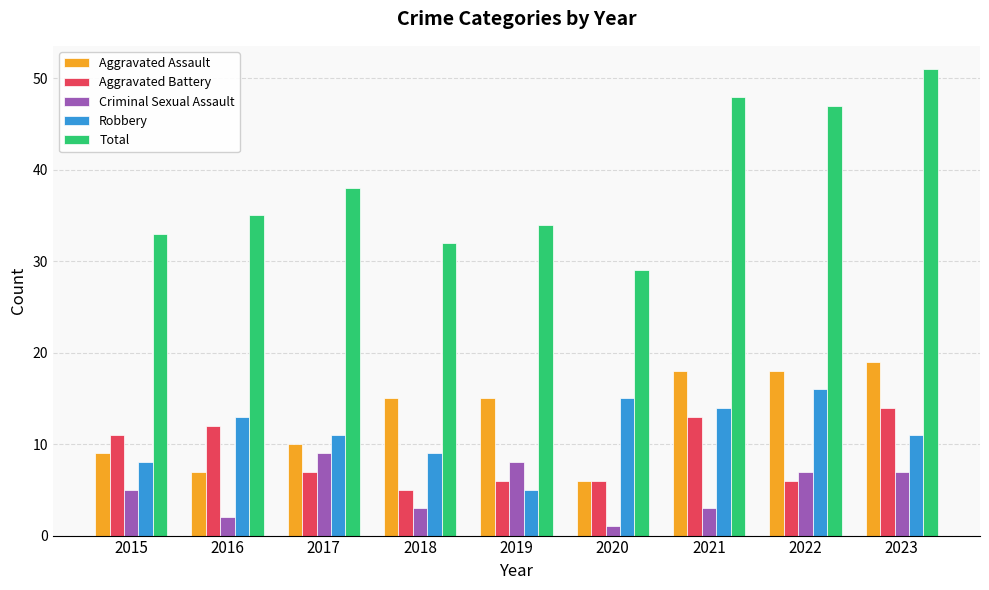

What are all the series names shown in the legend?

Aggravated Assault, Aggravated Battery, Criminal Sexual Assault, Robbery, Total